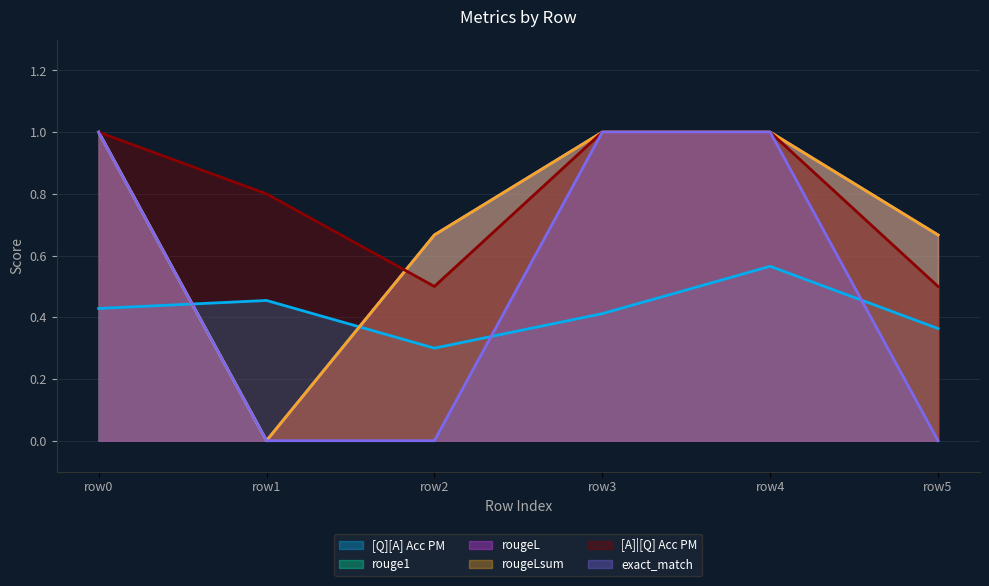

What are all the series names shown in the legend?

[Q][A] Acc PM, rouge1, rougeL, rougeLsum, [A]|[Q] Acc PM, exact_match